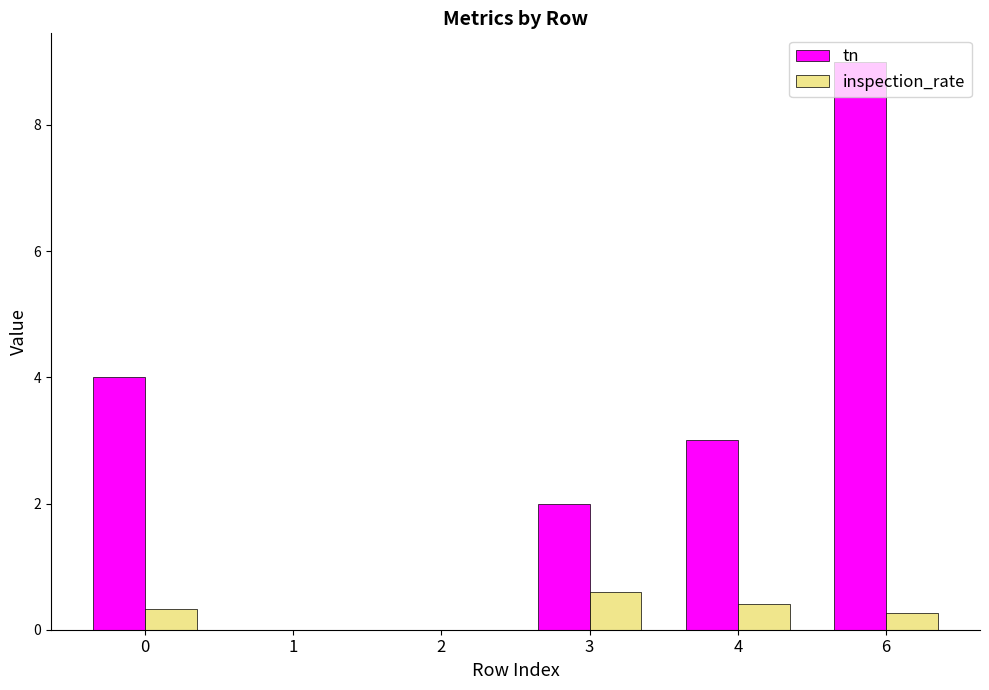

Is the value of inspection_rate at 2 greater than the value of tn at 6?

No